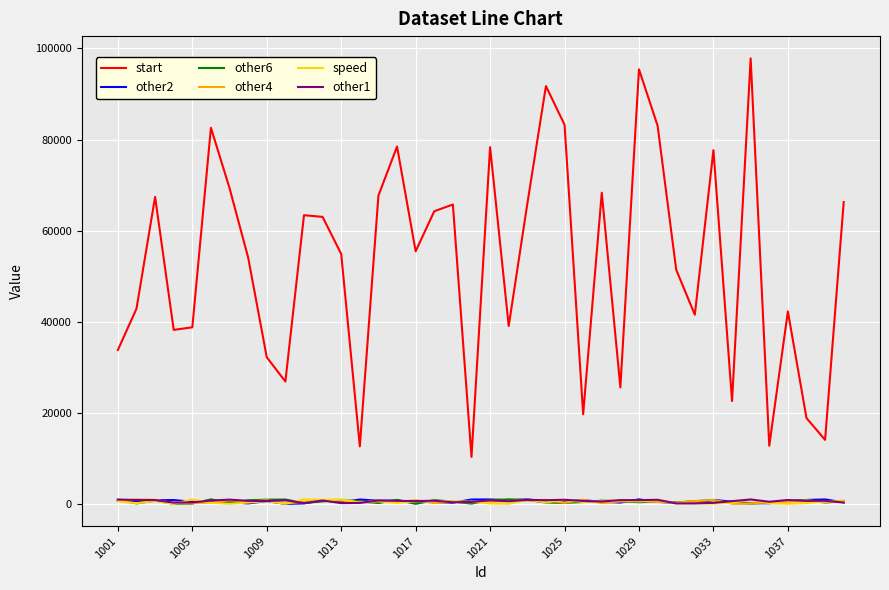

What is the highest value of the start series?

97826